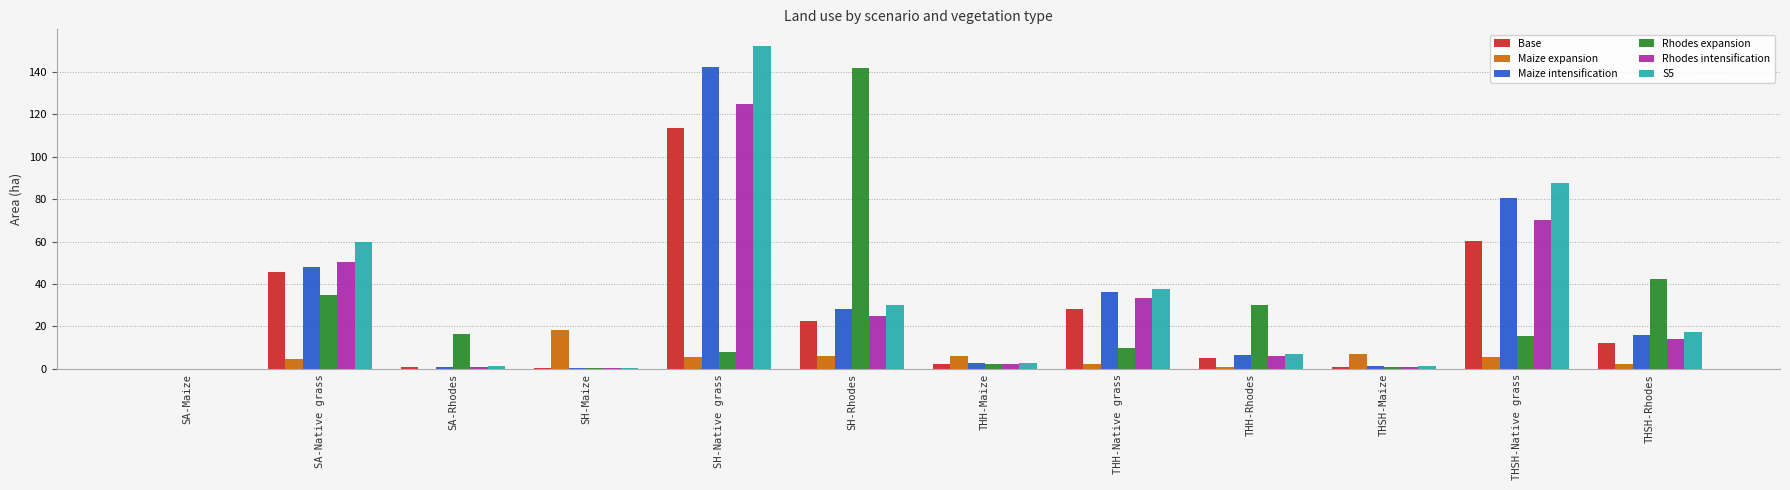

What is the maximum value for Maize intensification?

142.3